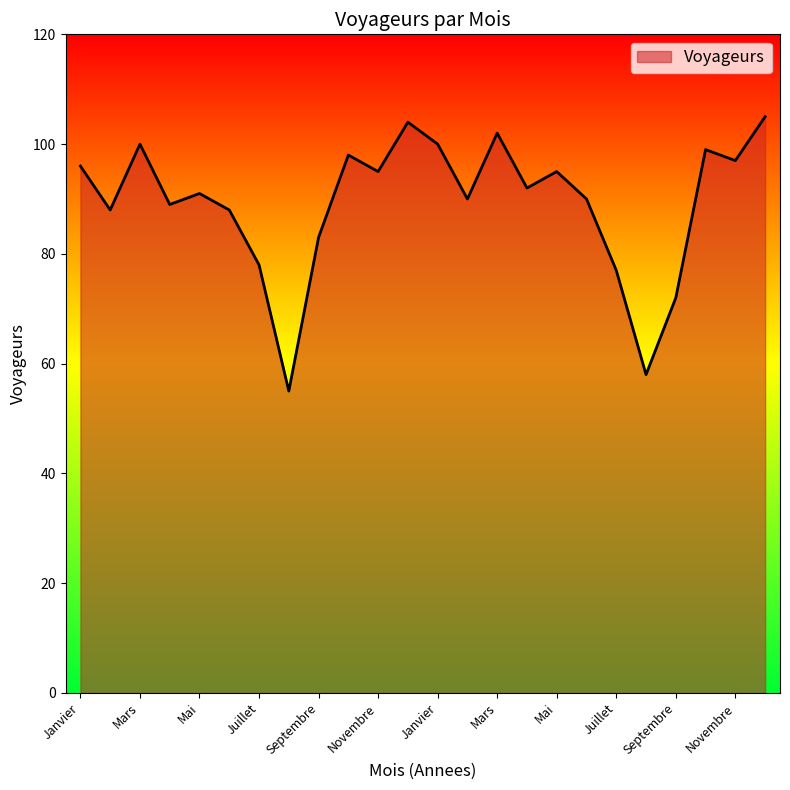

What is the difference between the maximum and minimum values?

50